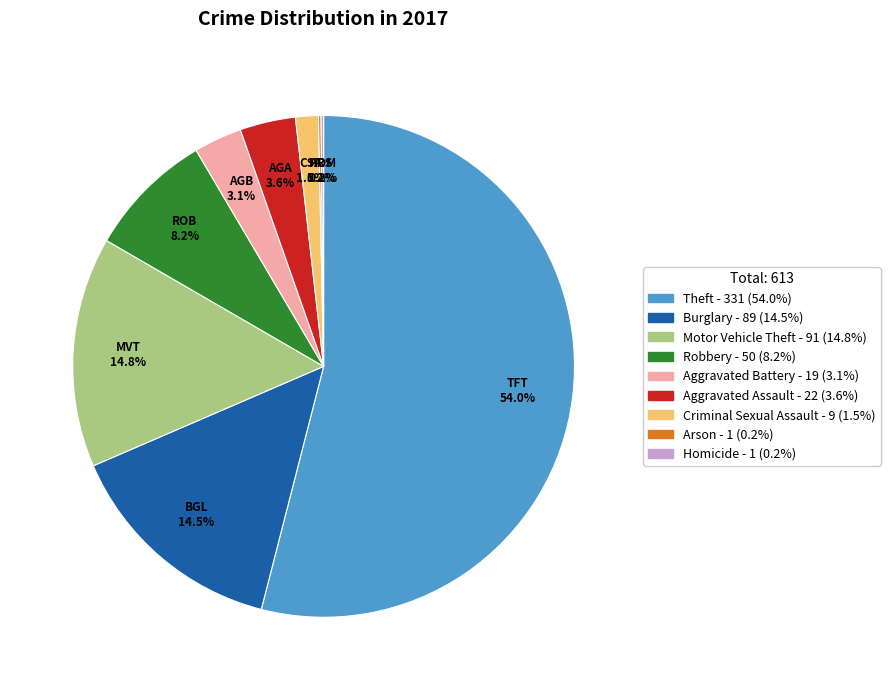

What is the largest slice in the pie chart?

Theft